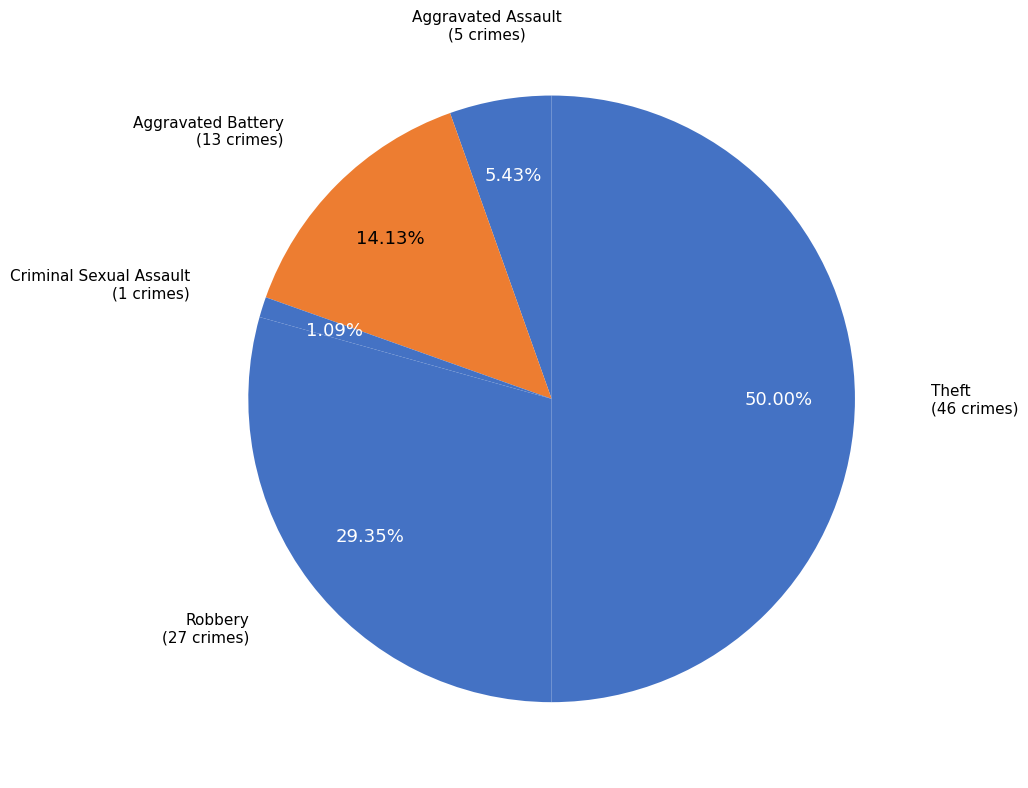

How many slices are in this pie chart?

5